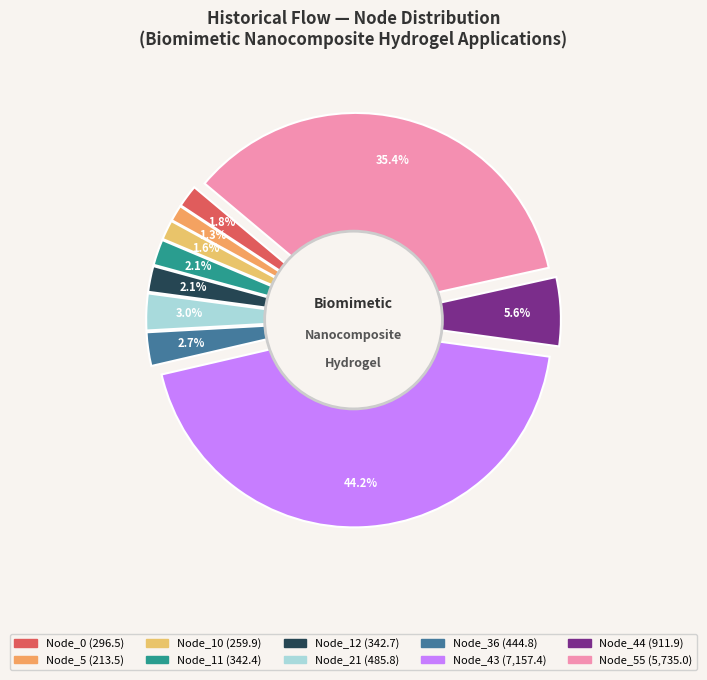

Is there a majority slice in this chart?

No